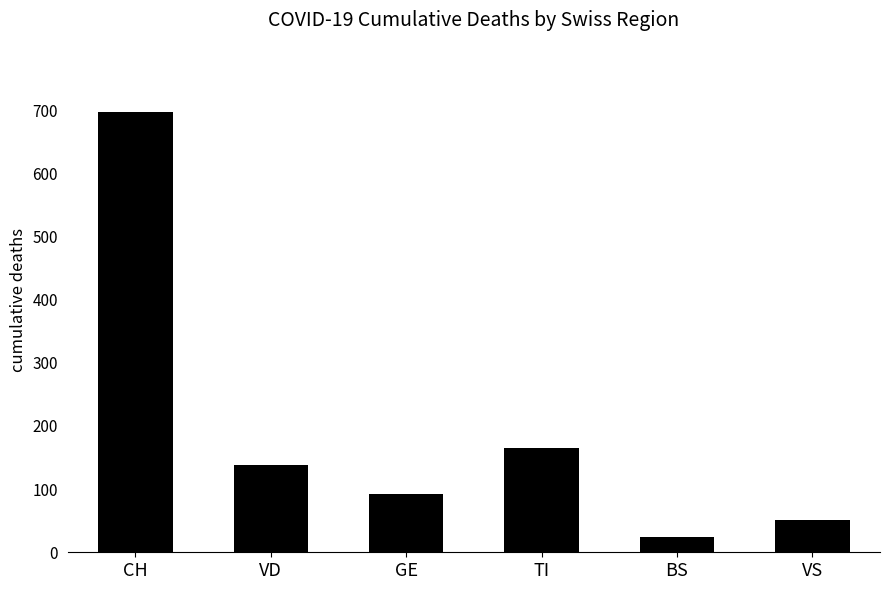

What is the value of the 2nd bar from the left?

138